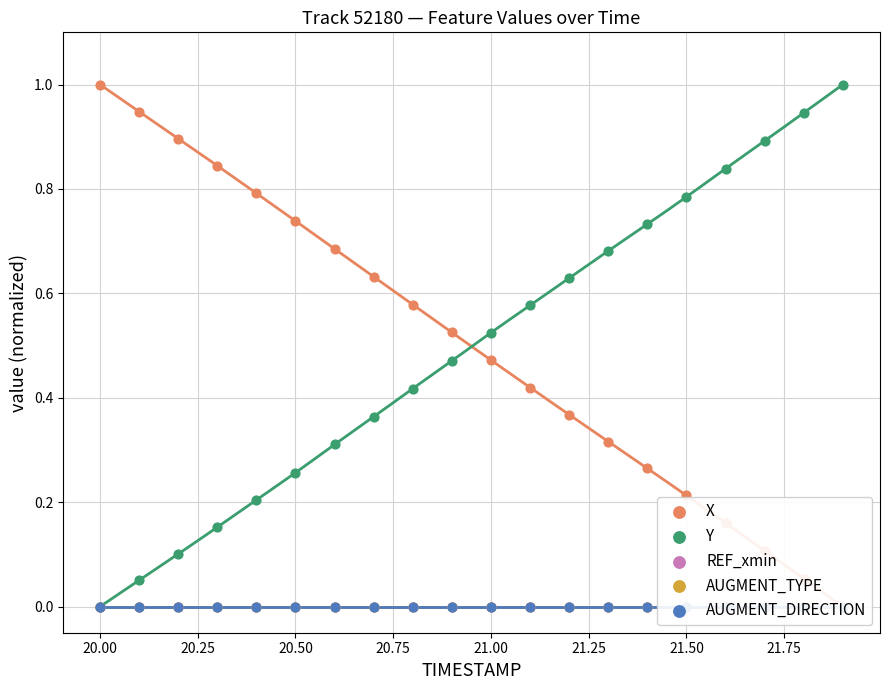

At how many categories does at least one series exceed 0?

20